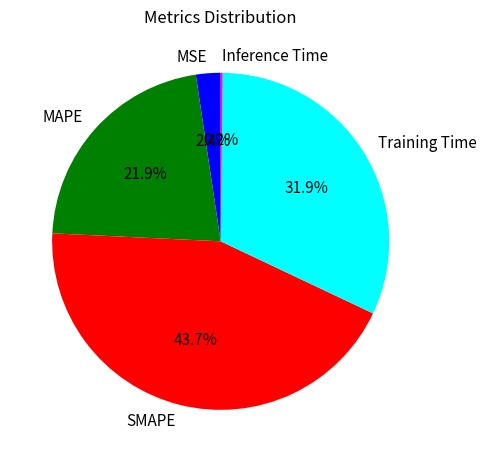

Is there a majority slice in this chart?

No